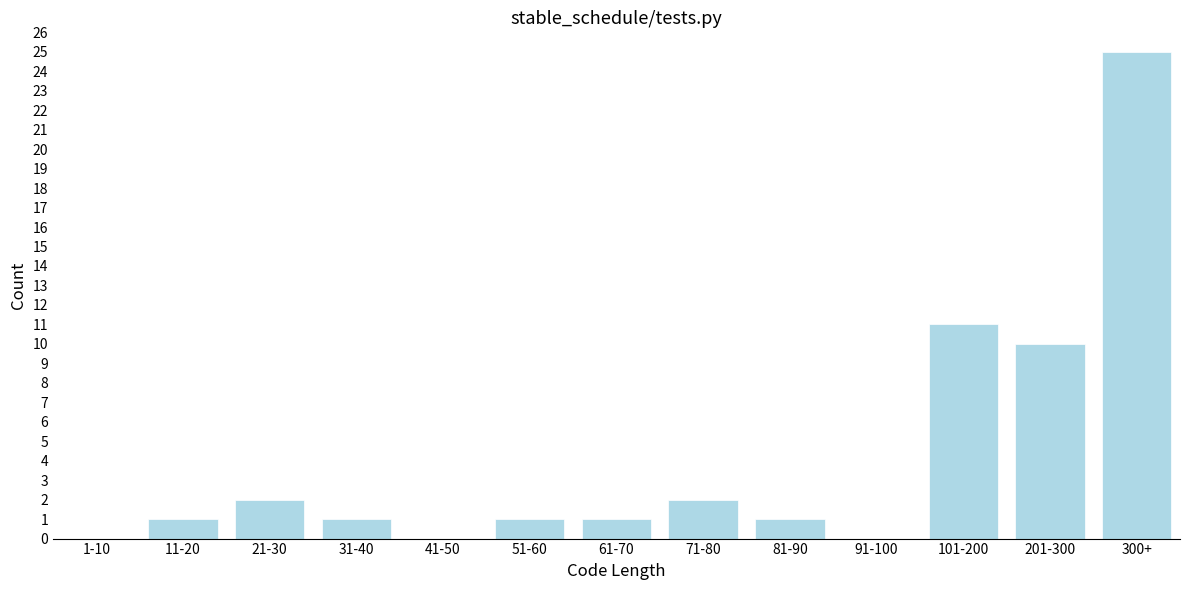

Reading right to left, what are all the values shown in this chart?

300+=25	201-300=10	101-200=11	91-100=0	81-90=1	71-80=2	61-70=1	51-60=1	41-50=0	31-40=1	21-30=2	11-20=1	1-10=0